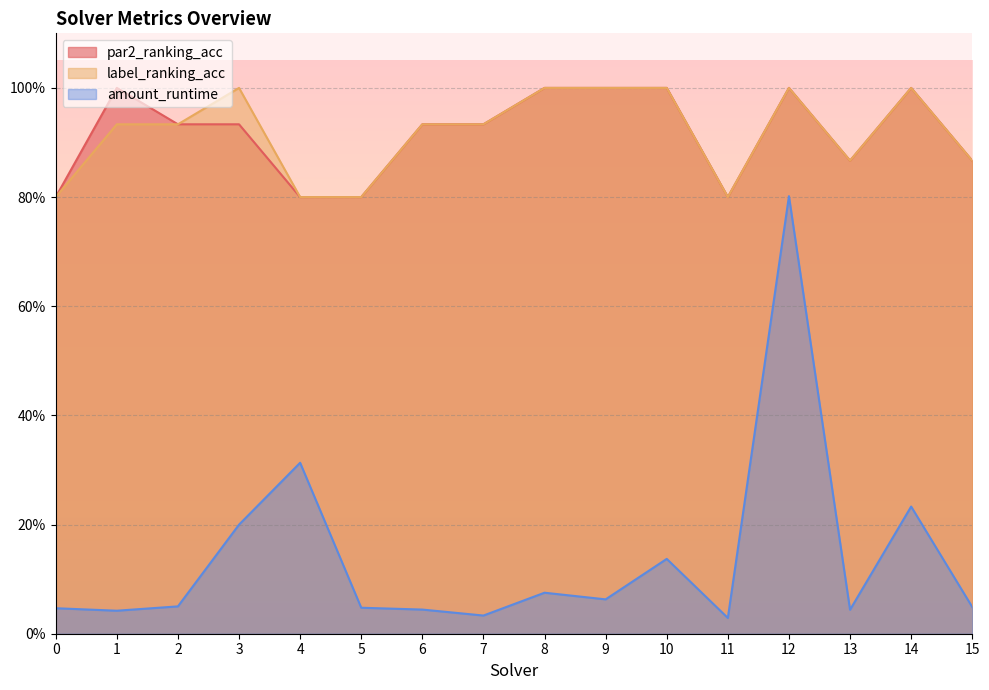

Between 4 and 13, which is larger?

13